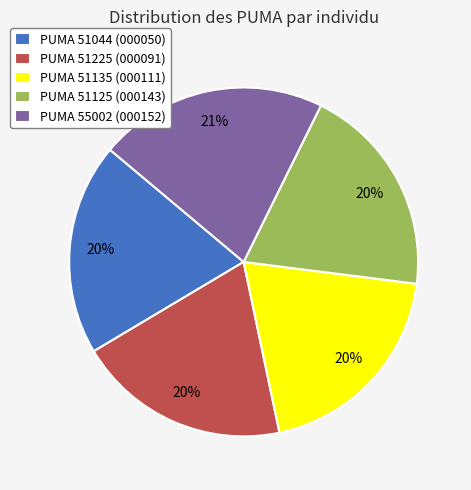

To the nearest percent, what portion does PUMA 55002 (000152) represent?

21%